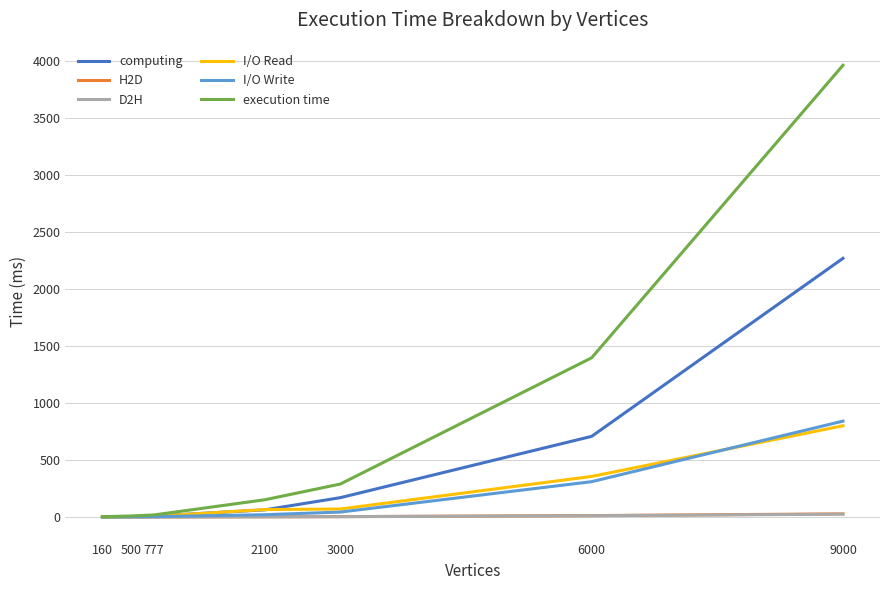

What is the sum of the I/O Write values at 777 and 2100?

23.1